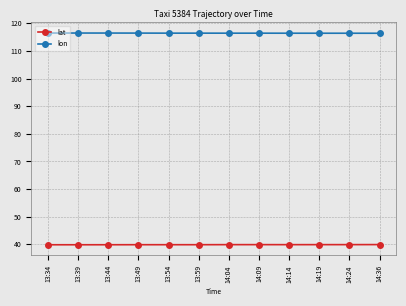

What is the total value across all series at 14:04?

156.3